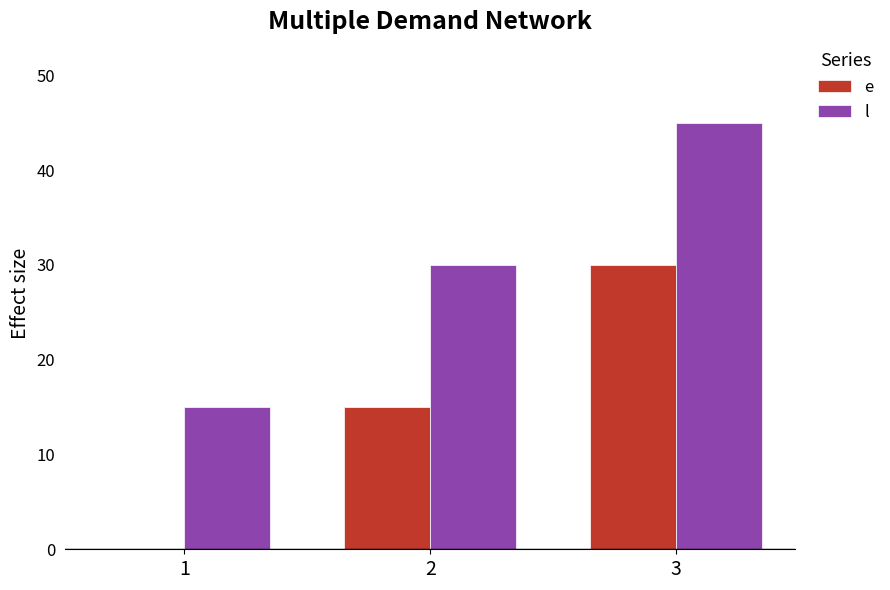

At which label is l closest to 30?

2